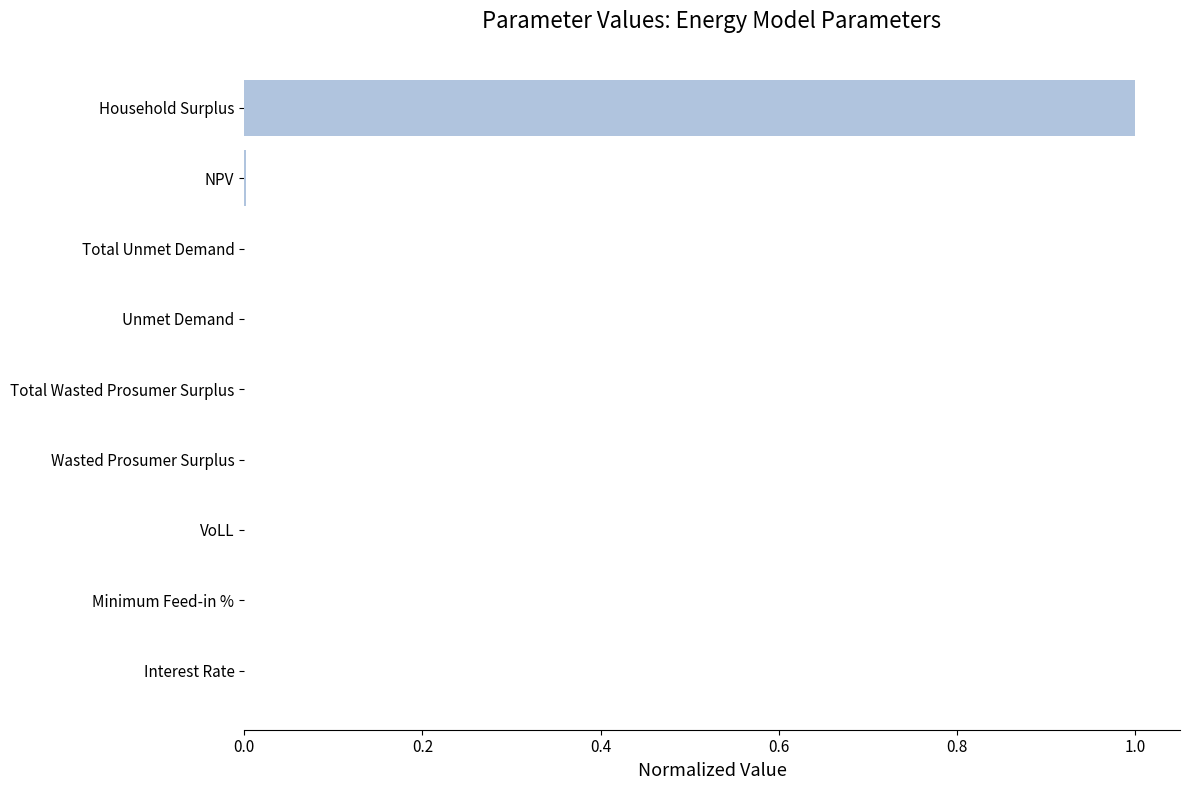

Which label corresponds to the largest value in the chart?

Household Surplus